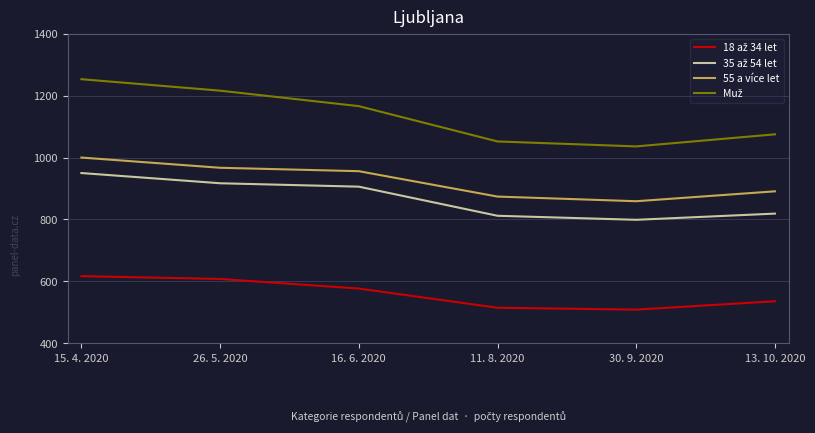

The 55 a více let series shows 967 at 26. 5. 2020. True or false?

True